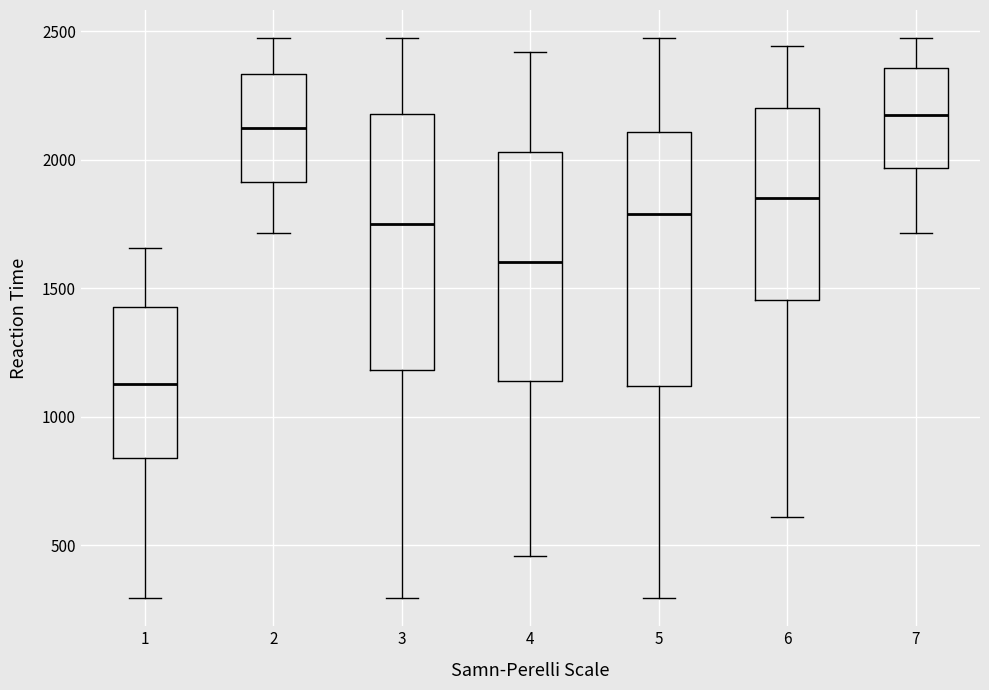

Which box has the highest median line?

7